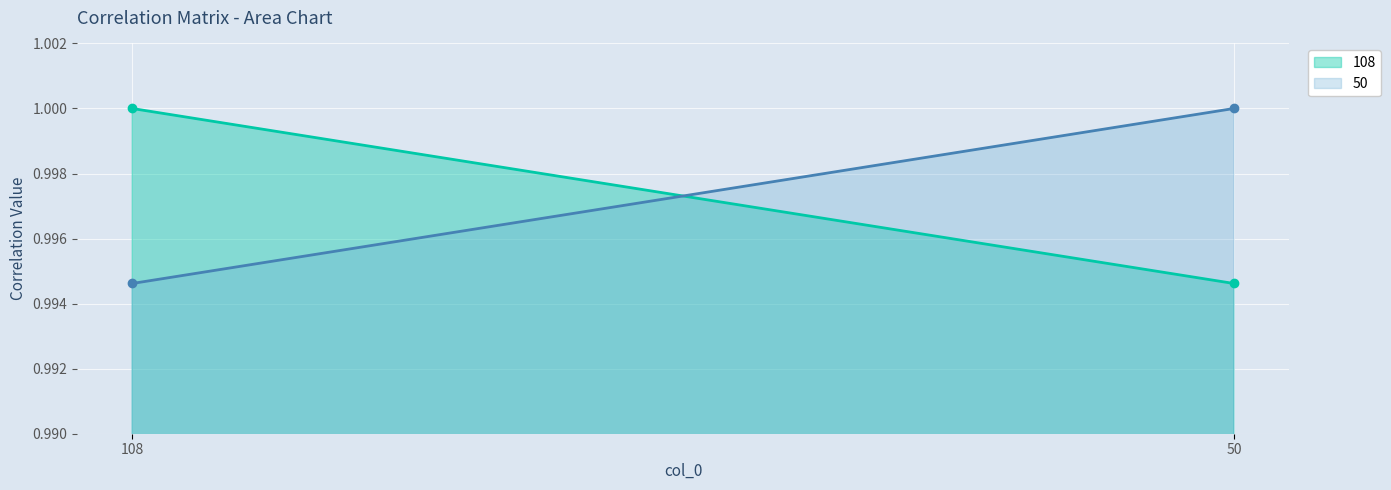

Which series has the widest spread of values?

108